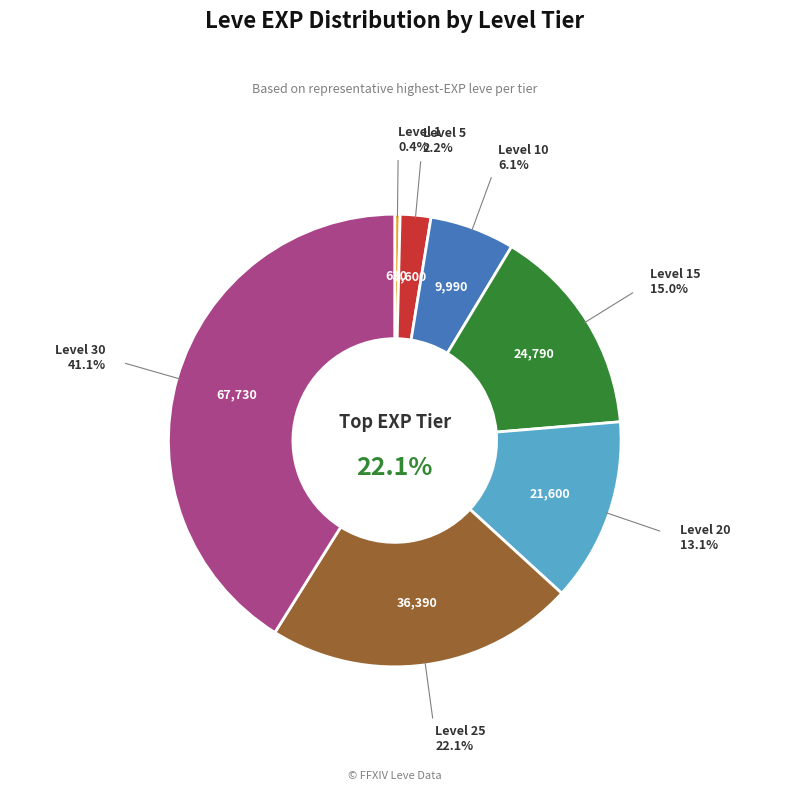

Is Level 5 the majority of the pie?

No